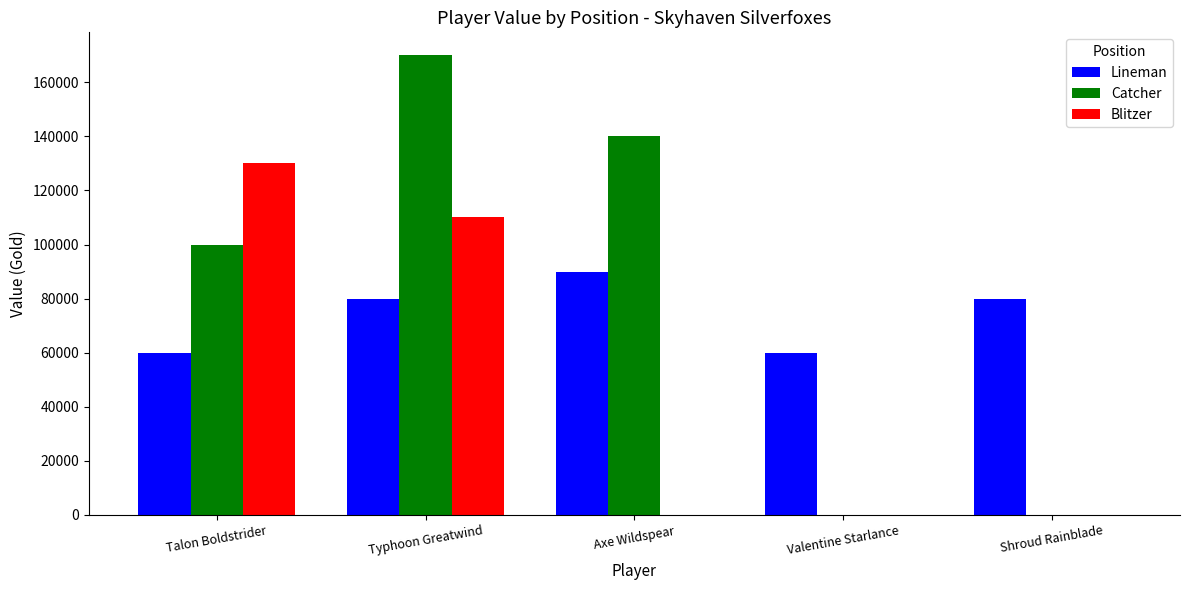

How many values in the Blitzer series exceed 0?

2